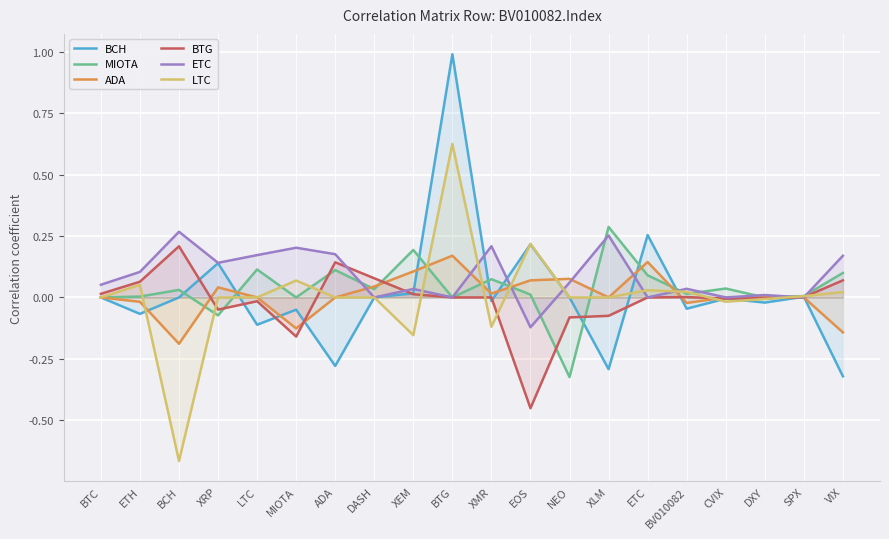

Which series has the widest spread of values?

BCH